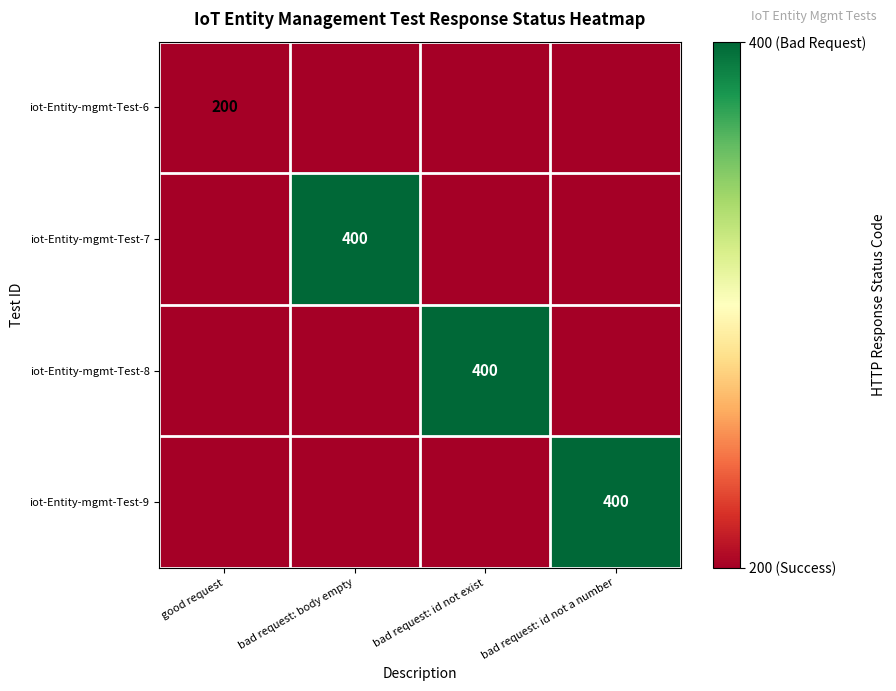

Is it true that iot-Entity-mgmt-Test-6 equals 200 at good request?

True